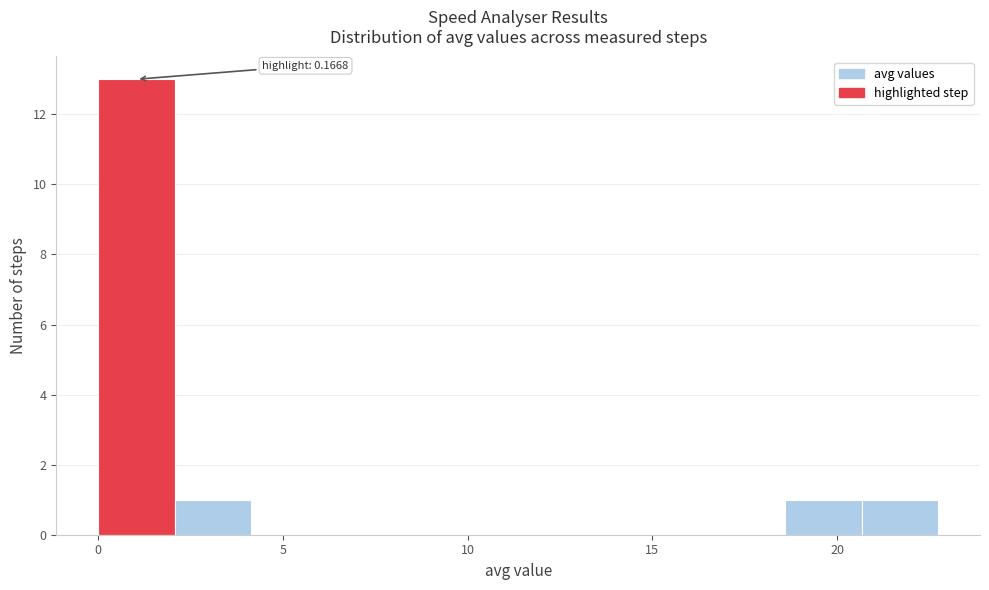

Which range on the x-axis has the tallest bar?

0.0 to 2.0